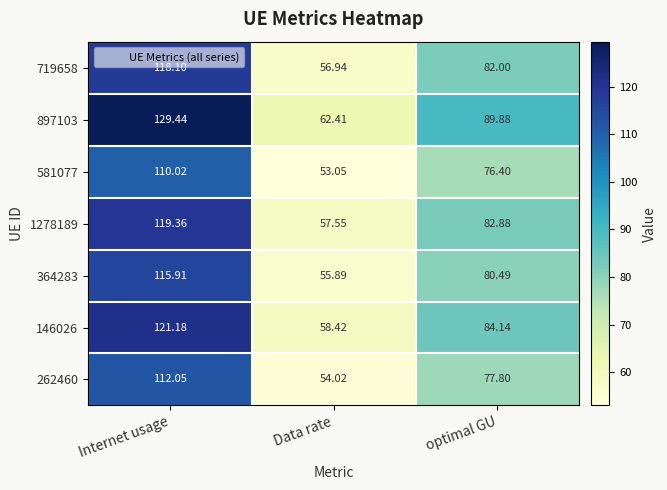

Which series has the largest total across all categories?

897103